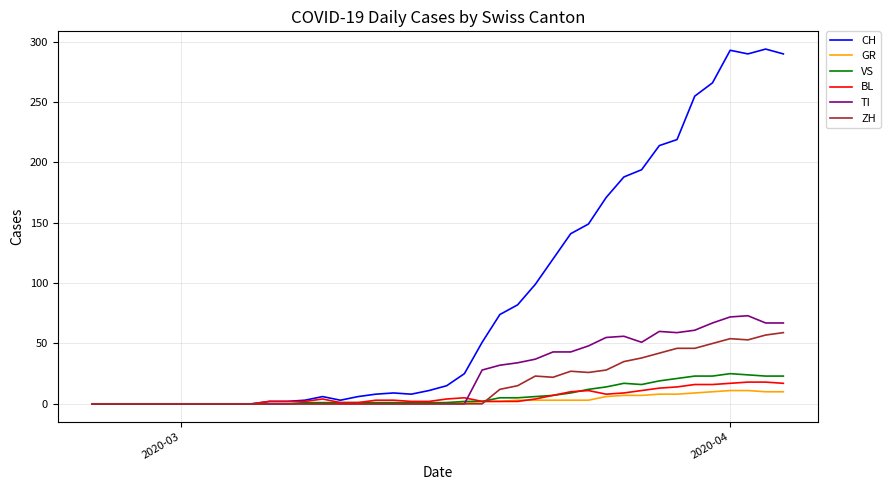

Which series has the widest spread of values?

CH